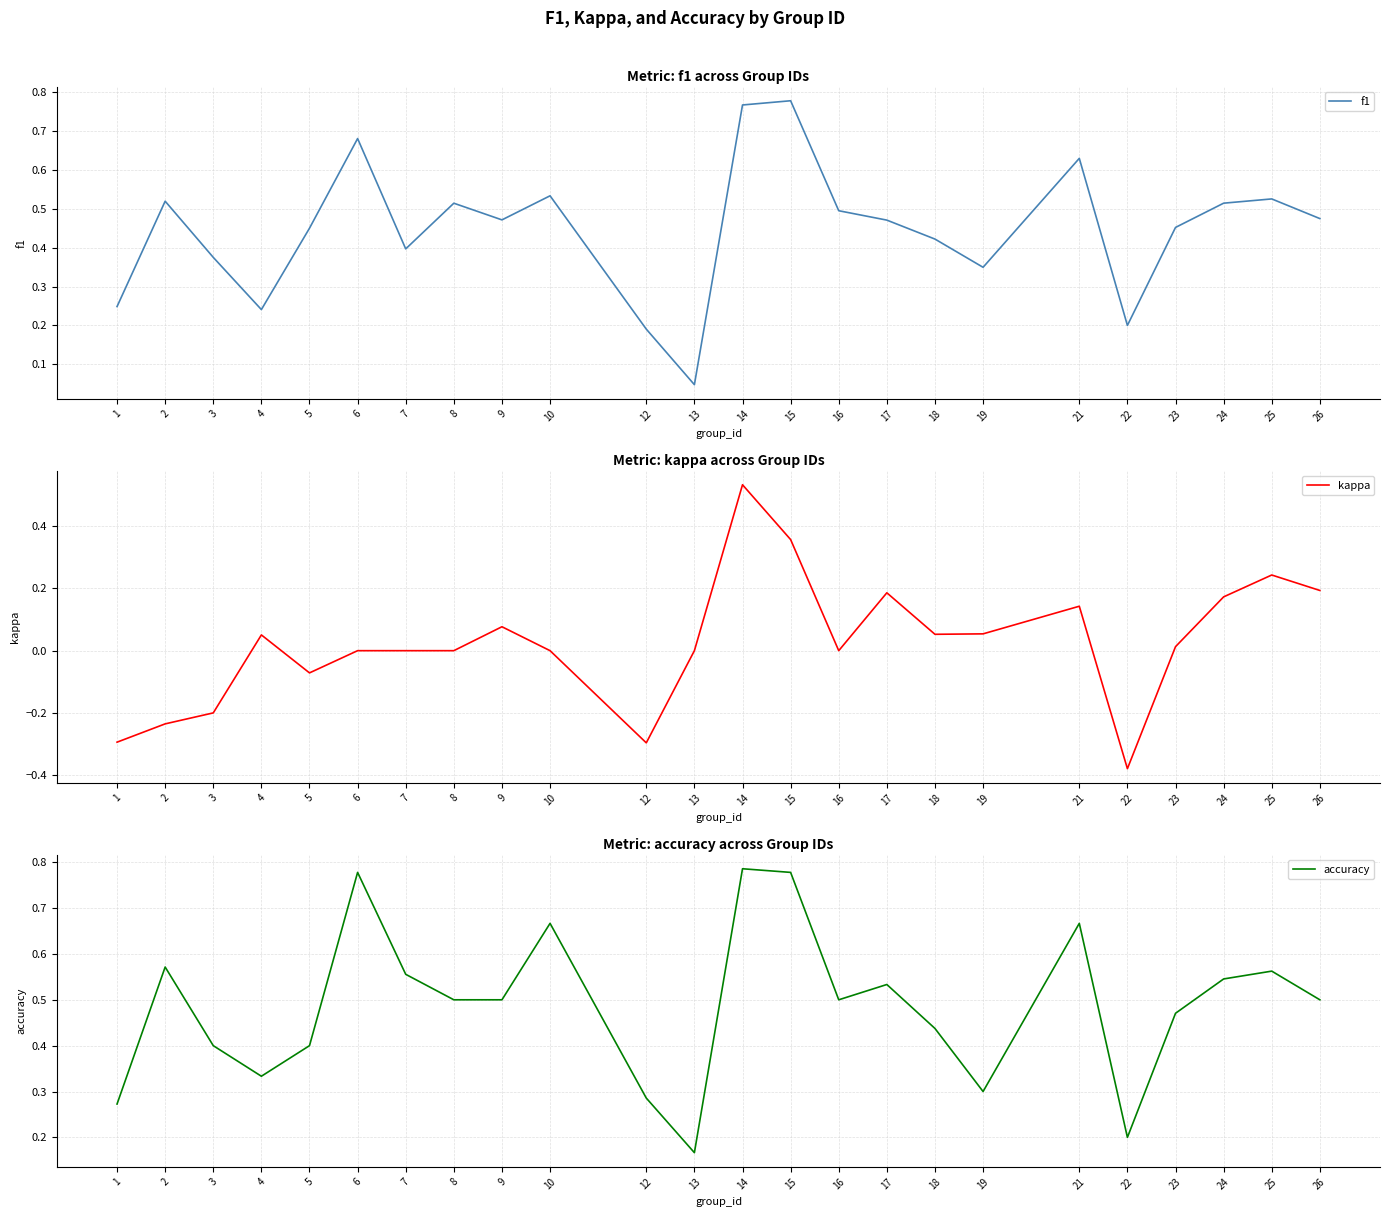

List the series in order of their peak value, lowest first.

kappa, f1, accuracy